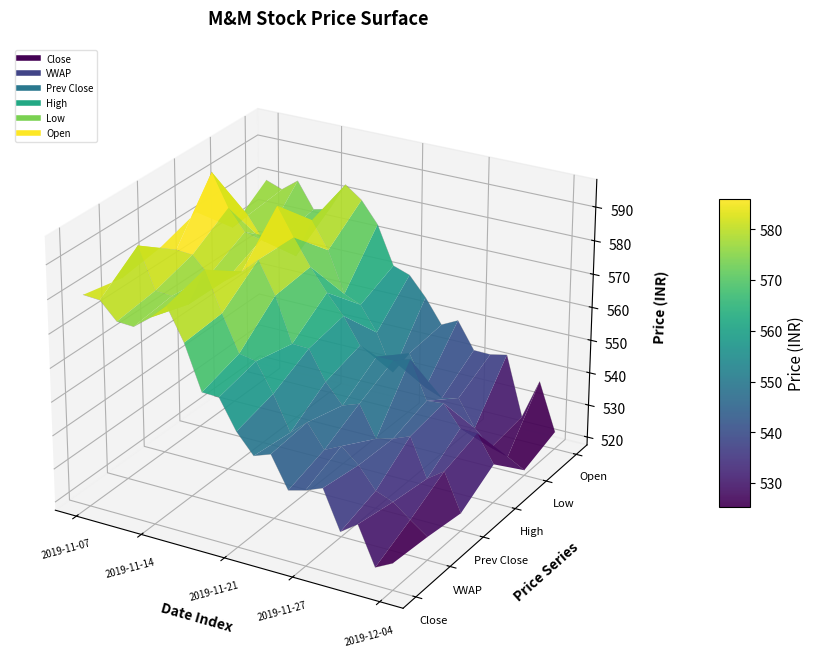

What position from the left is 2019-12-04?

5